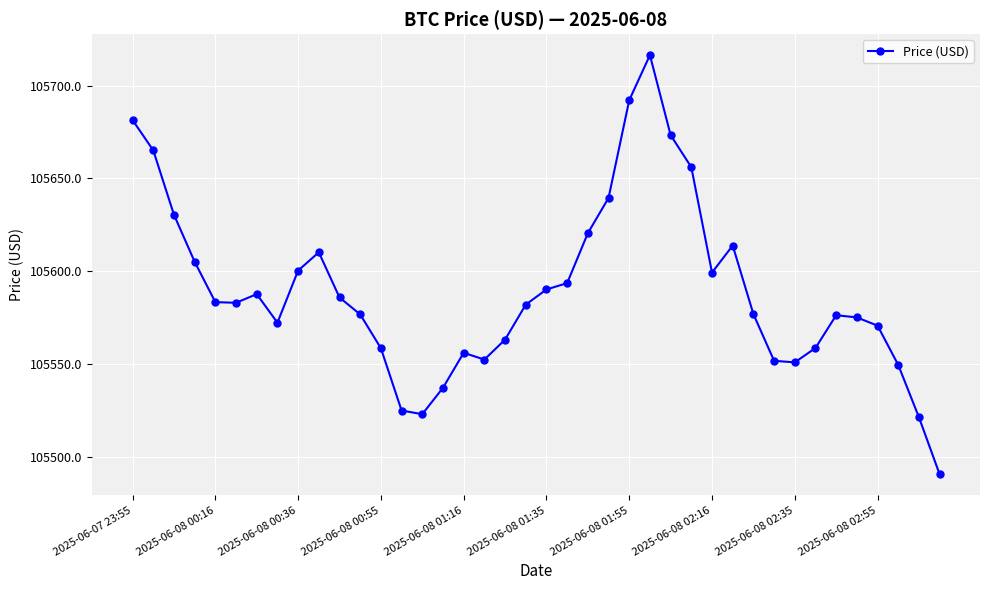

What is the value of the 34th point from the left?

105558.5